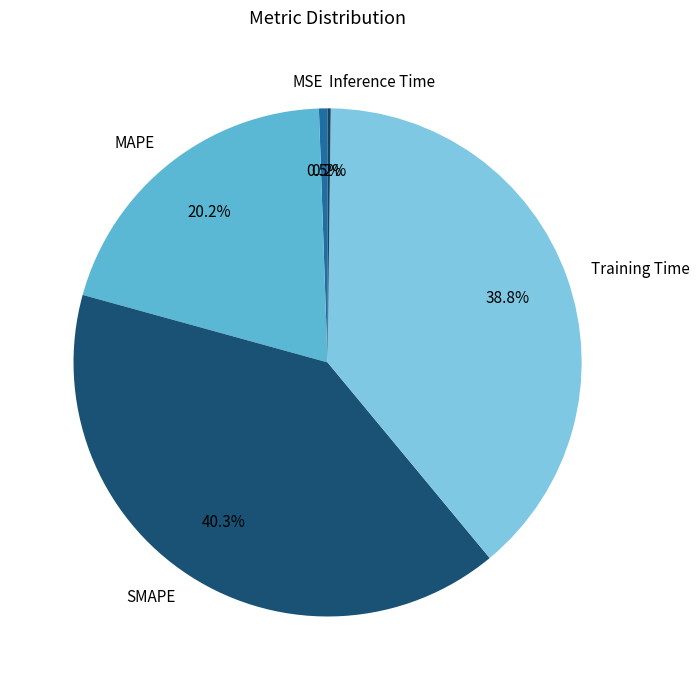

Which has a higher value, SMAPE or Training Time?

SMAPE